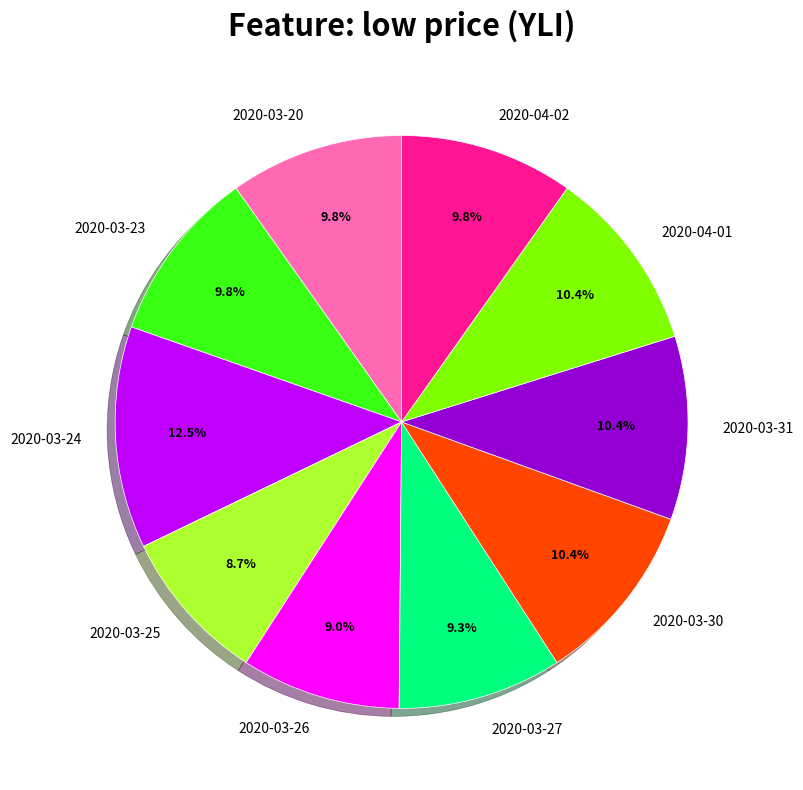

What percentage is the 2020-03-23 slice, to the nearest percent?

10%